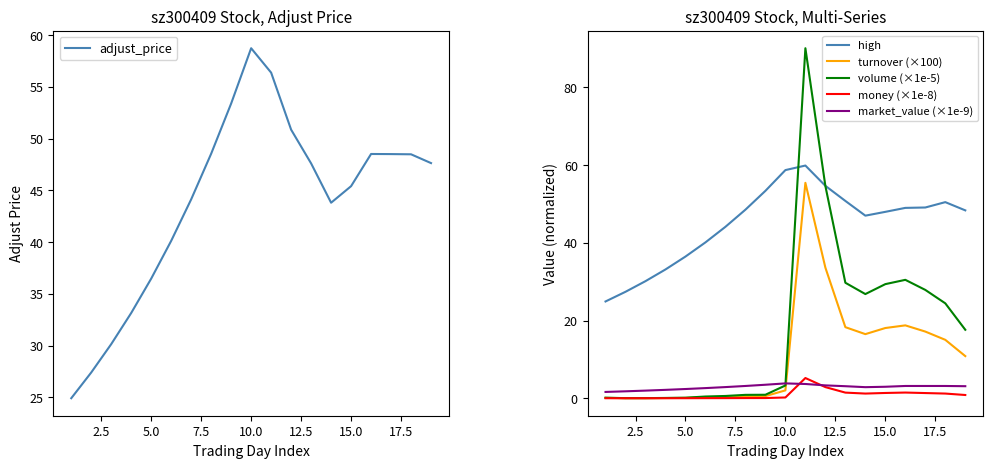

Does the chart have visible grid lines?

No